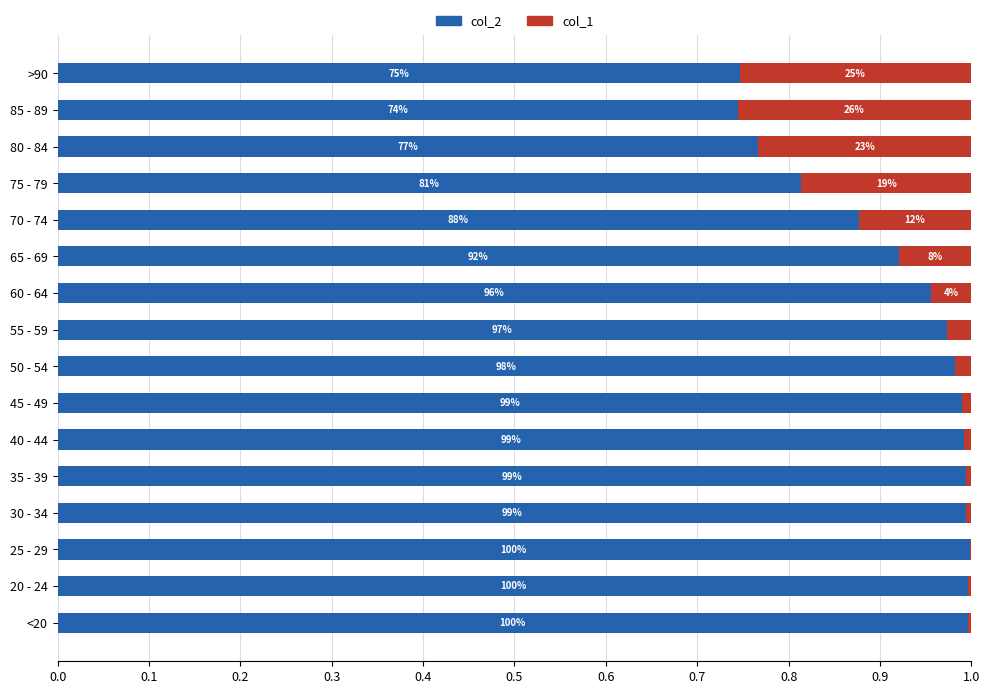

What are all the series names shown in the legend?

col_2, col_1